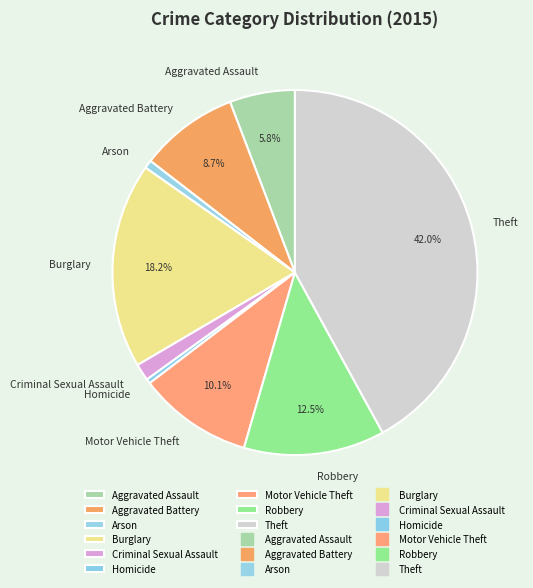

What percentage is NOT represented by Aggravated Battery?

91.3%